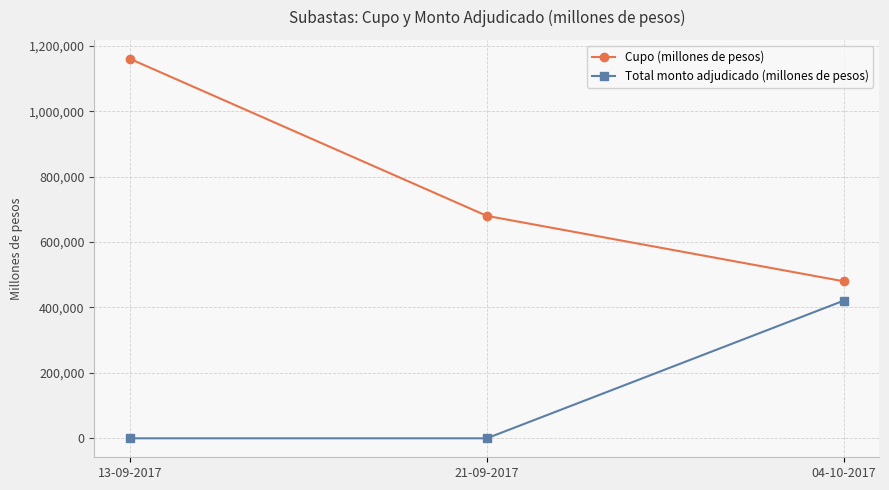

What is the maximum value shown in the chart?

1160000